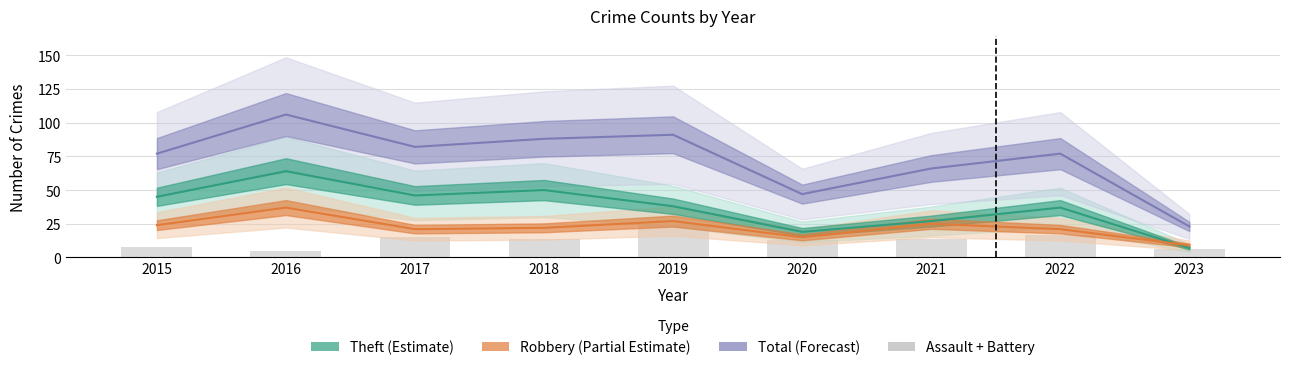

How many categories are shown in the chart?

9